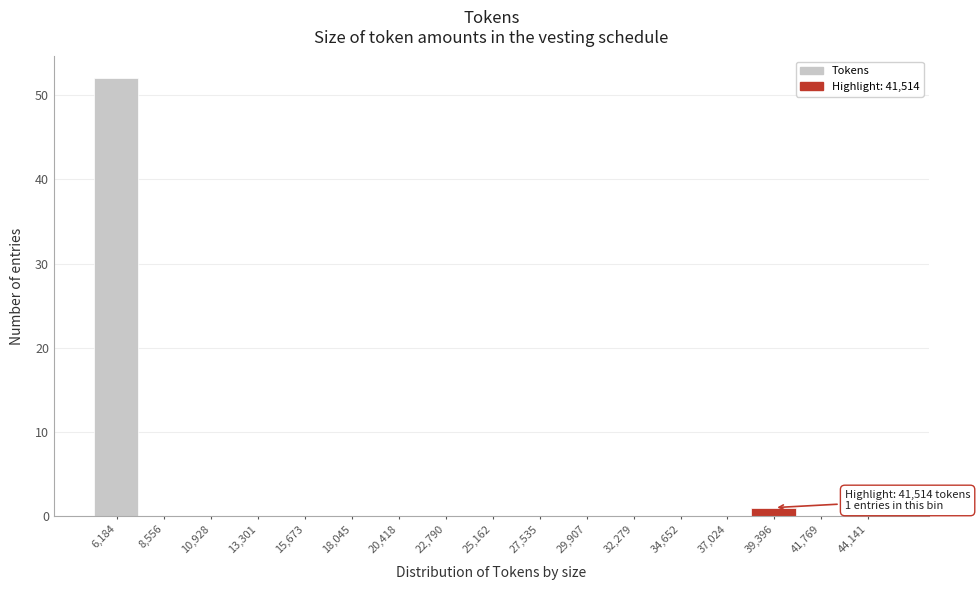

Reading left to right, transcribe all the data shown in this chart.

6,184=52	8,556=0	10,928=0	13,301=0	15,673=0	18,045=0	20,418=0	22,790=0	25,162=0	27,535=0	29,907=0	32,279=0	34,652=0	37,024=0	39,396=1	41,769=0	44,141=0